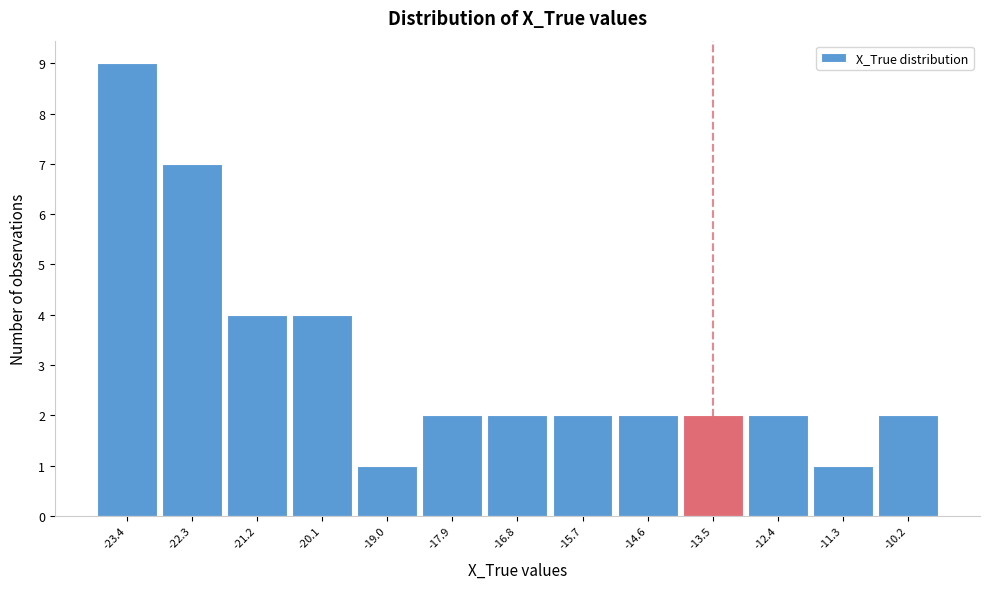

What is the height of the bar covering -22.8 to -21.8 on the x-axis? Neither the bar edges nor the heights are printed on the chart, so give them approximately, as read against the axes.

7